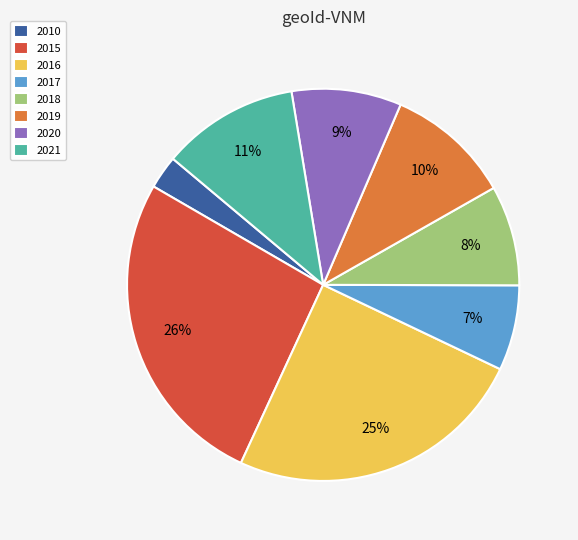

Does 2010 account for over 50% of the chart?

No